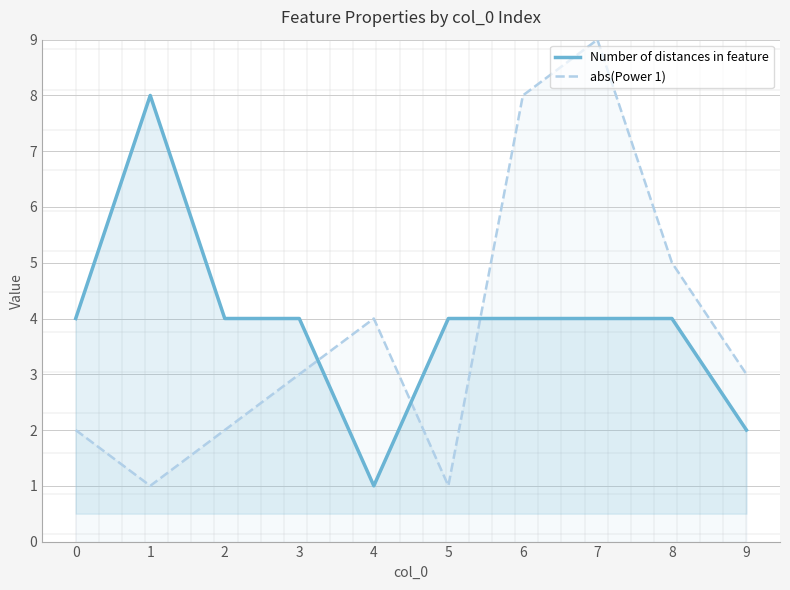

What is the value of the abs(Power 1) point at the 4th from the left?

3